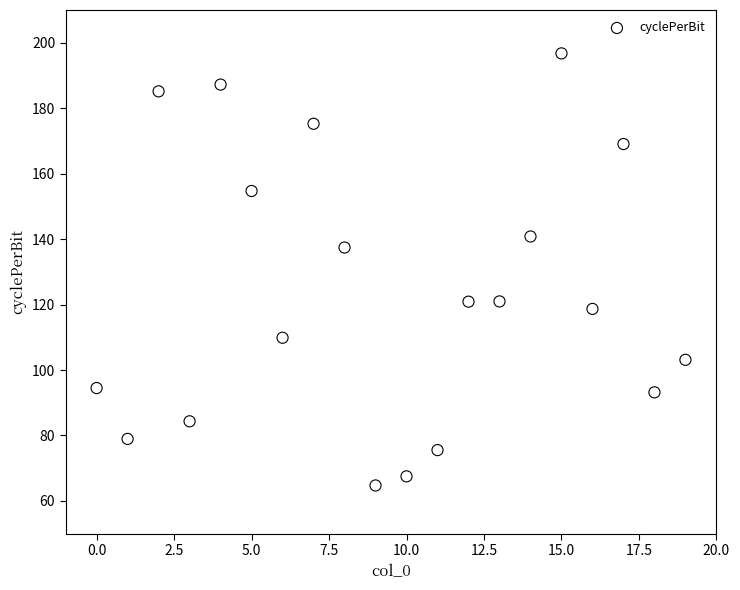

What Y value in the scatter plot is closest to 130?

137.4